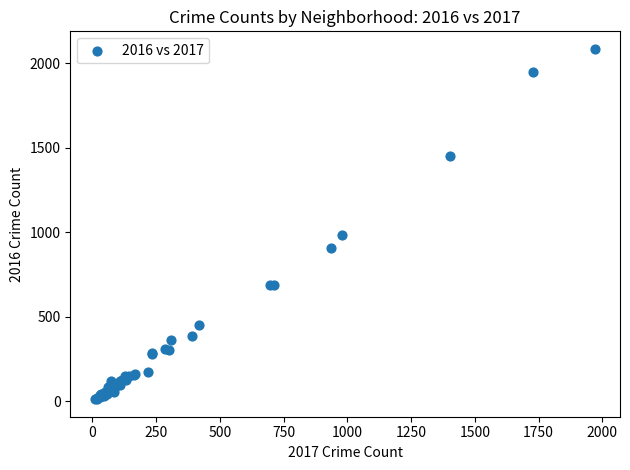

What Y value in the scatter plot is closest to 1048?

983